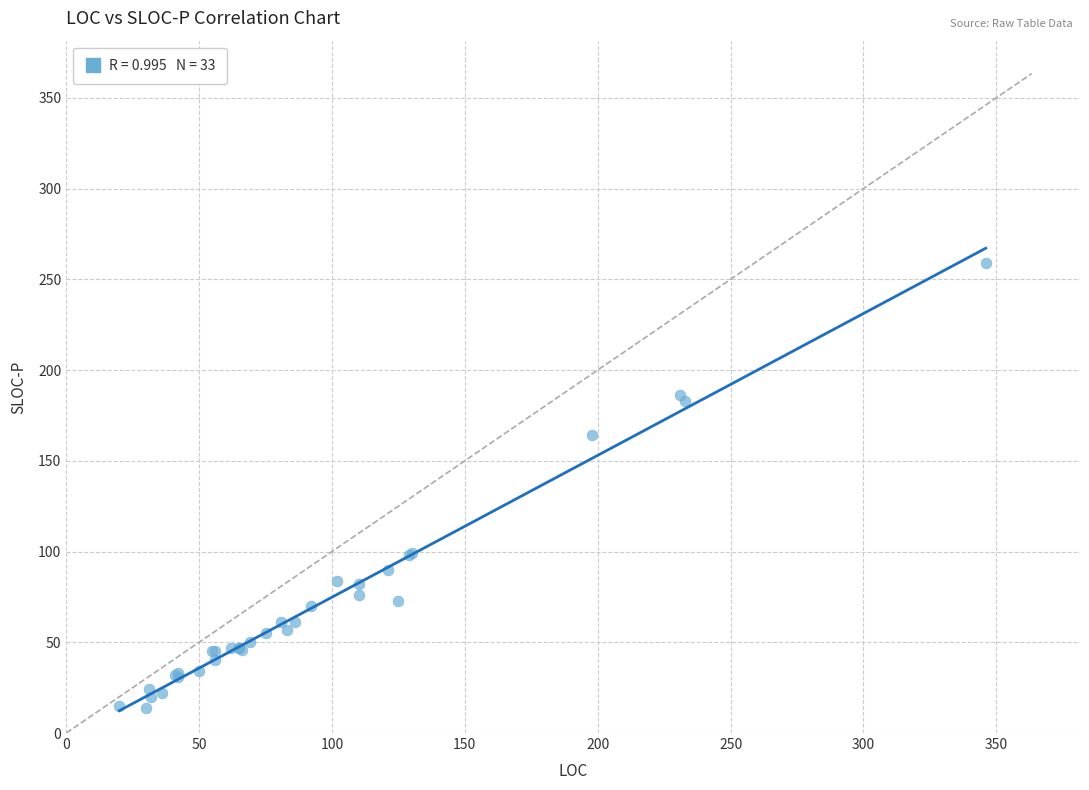

What Y value in the scatter plot is closest to 136?

164